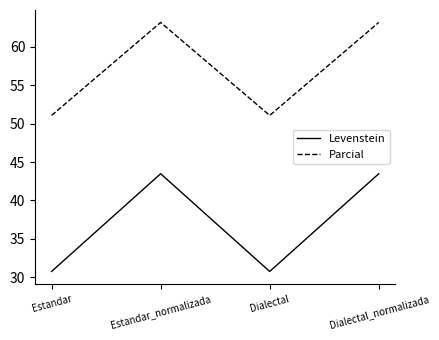

Is it true that Levenstein equals 58.3 at Dialectal_normalizada?

False